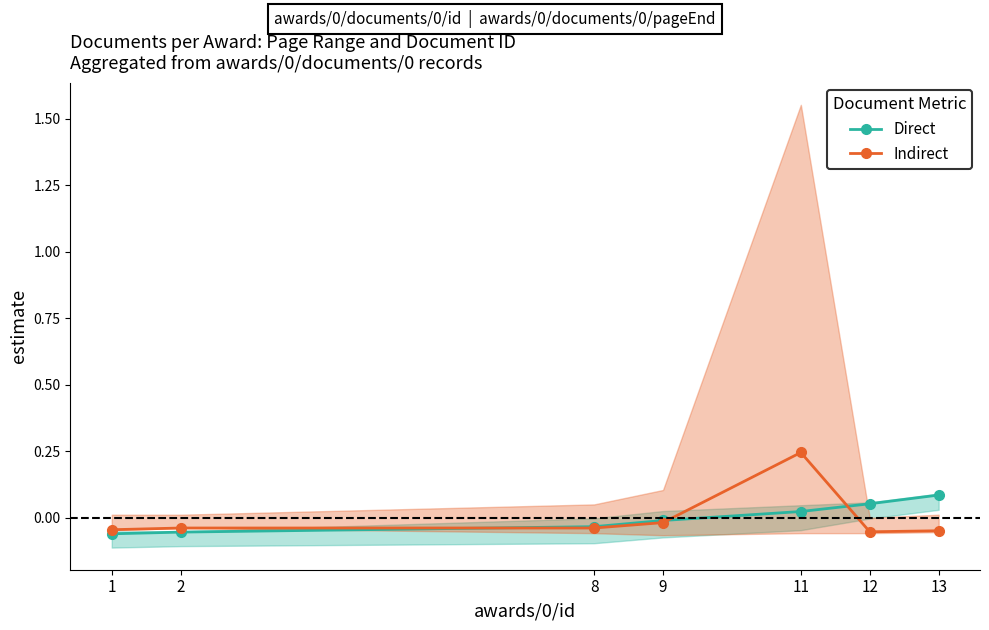

At how many categories does at least one series exceed 0?

3